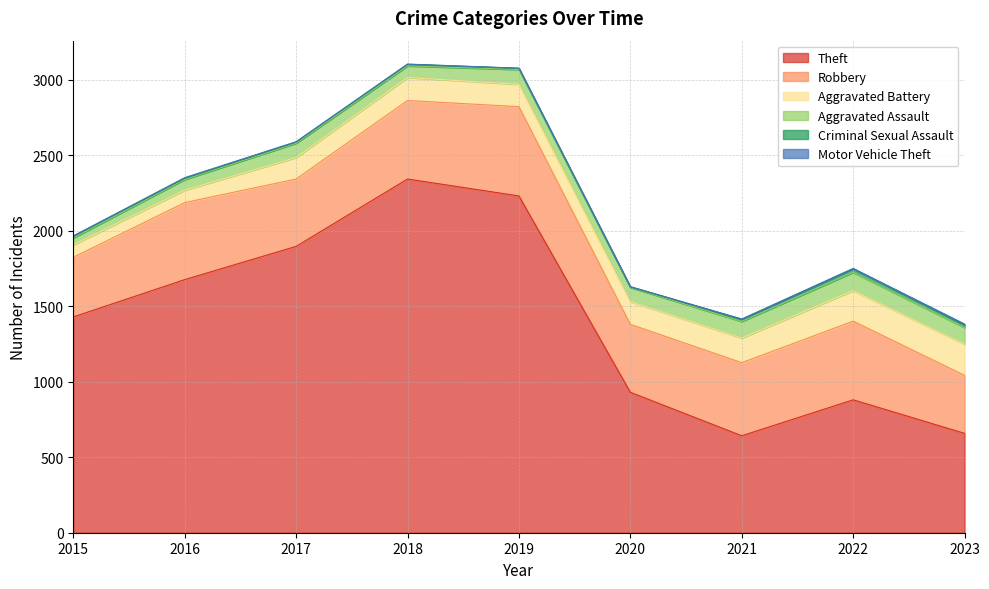

Rank the series by their maximum value, from lowest to highest.

Motor Vehicle Theft, Criminal Sexual Assault, Aggravated Assault, Aggravated Battery, Robbery, Theft